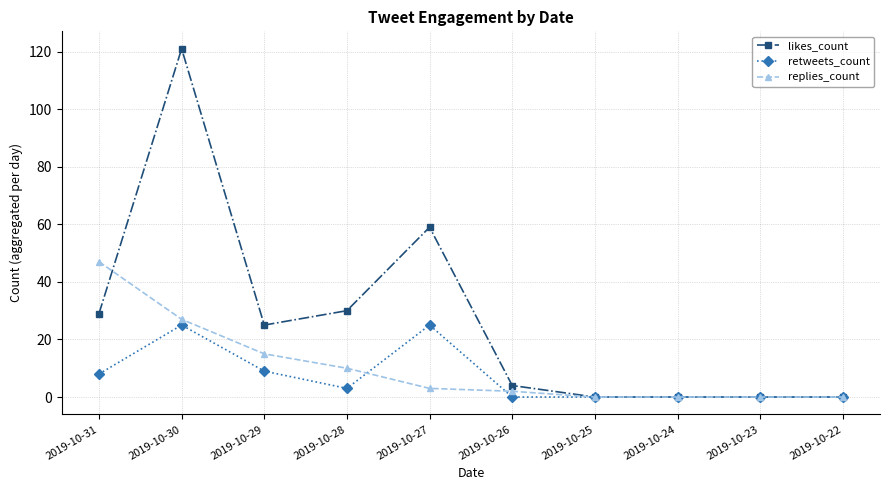

True or false: retweets_count has a value of 9 at 2019-10-29.

True